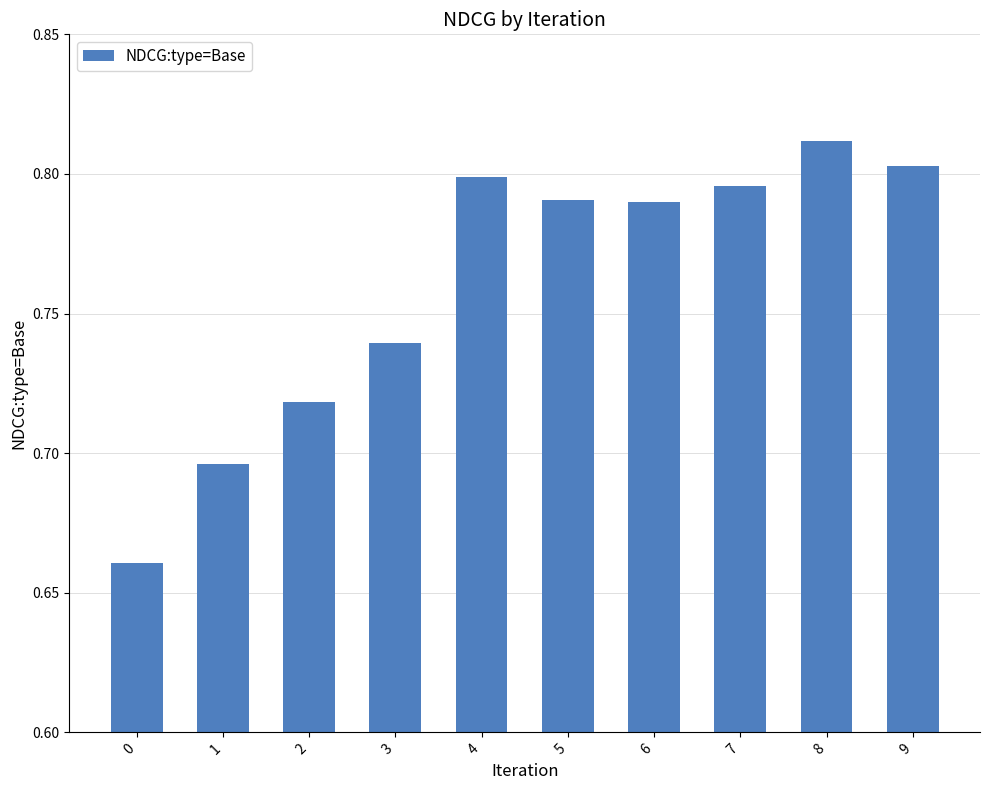

At which category does the chart reach its peak across all series?

8